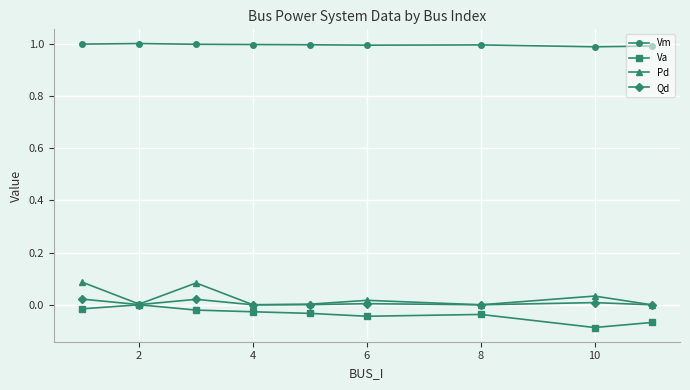

True or false: Va and Vm intersect in this chart.

False